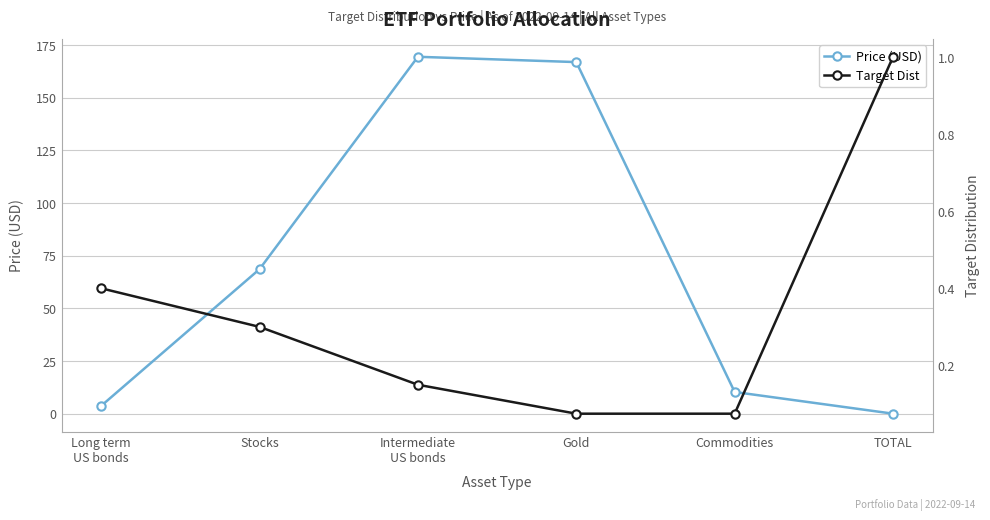

What is the average value of the Price (USD) series?

69.8